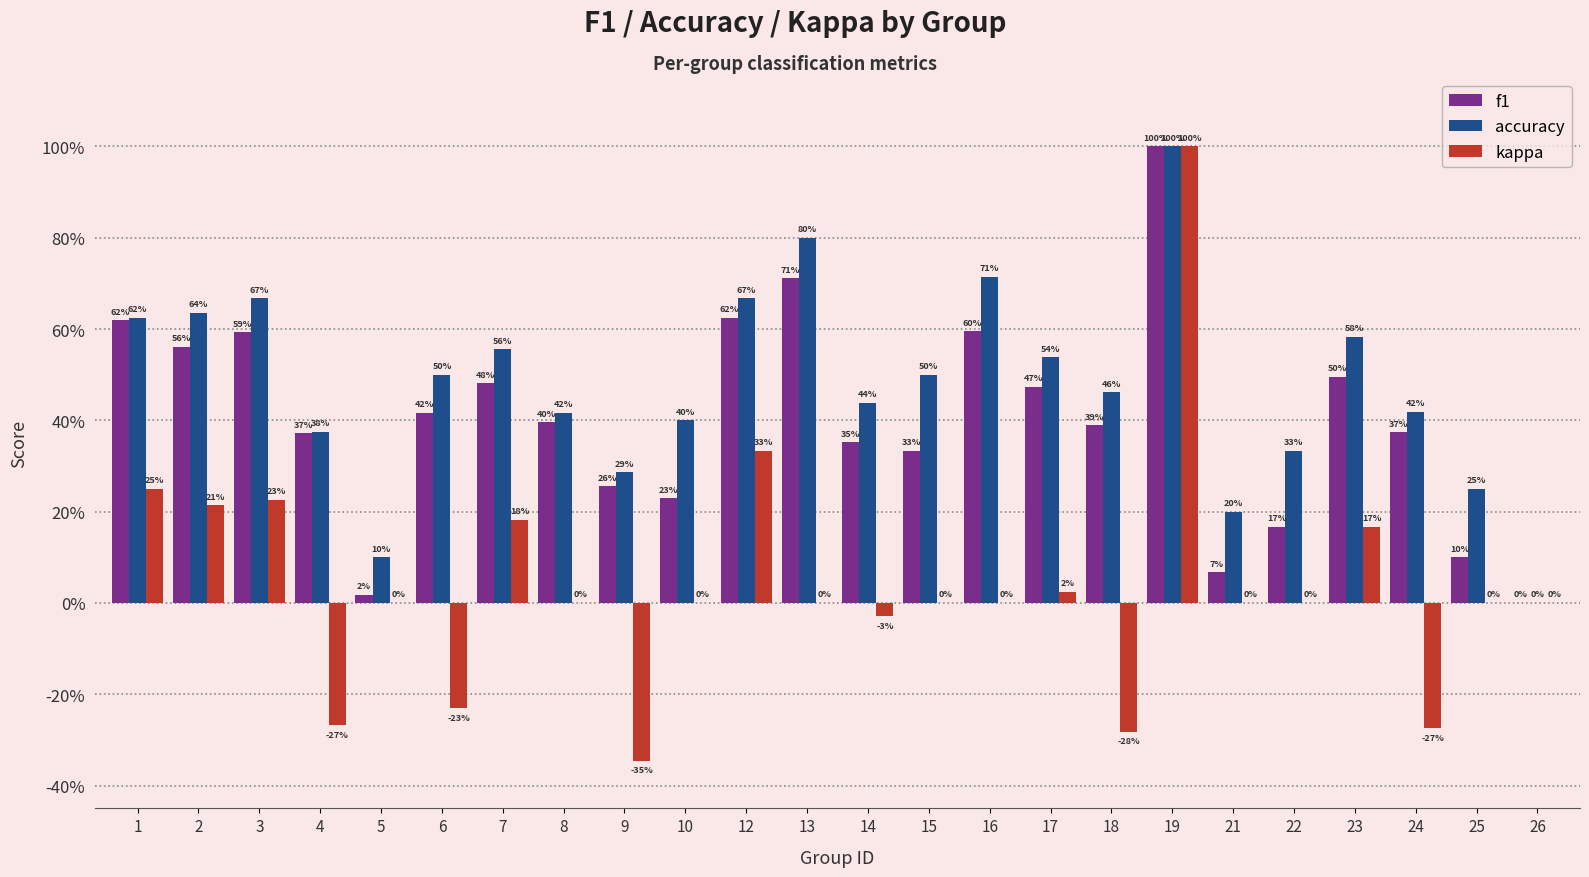

Are the bars grouped side by side (vs. stacked)?

Yes